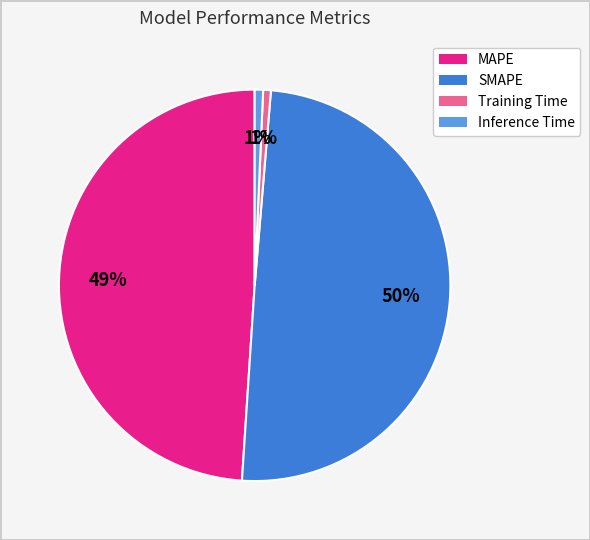

To the nearest percent, what percentage of the pie is Training Time?

1%